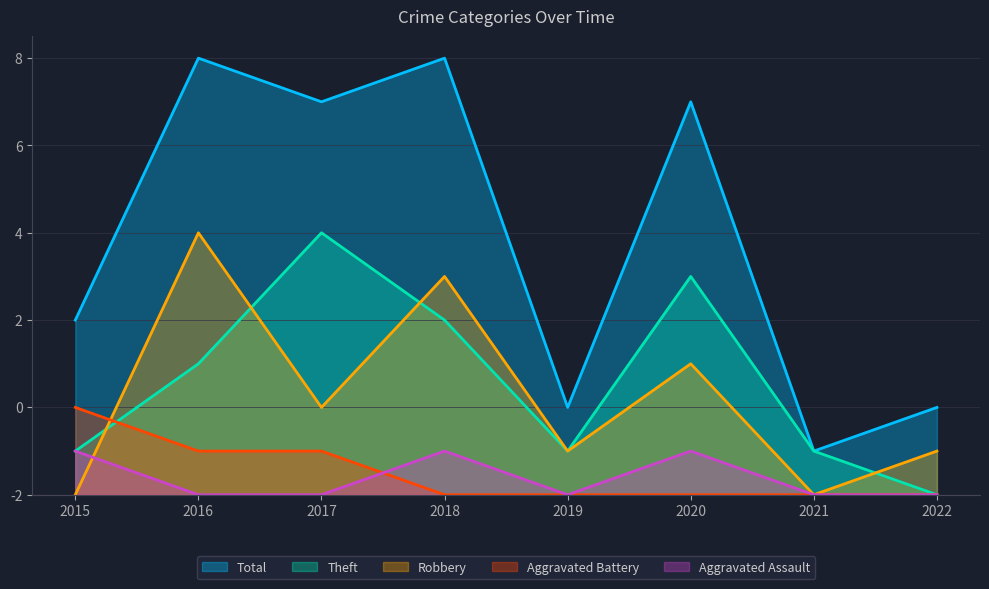

How many intersections are there between Aggravated Battery and Aggravated Assault?

1